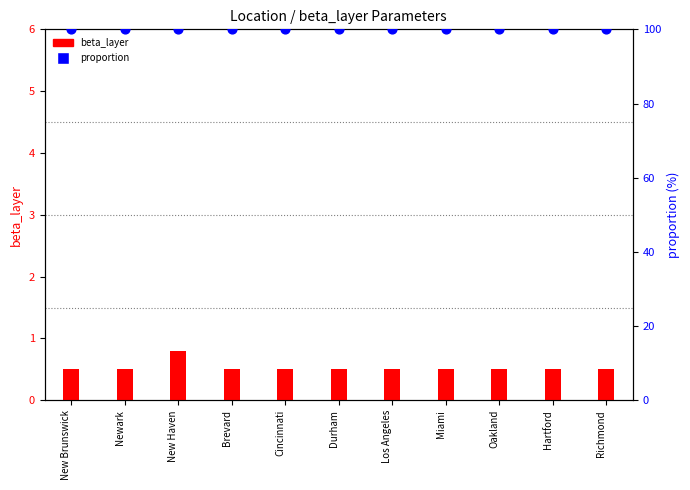

What is the total value across all series at New Haven?

100.8